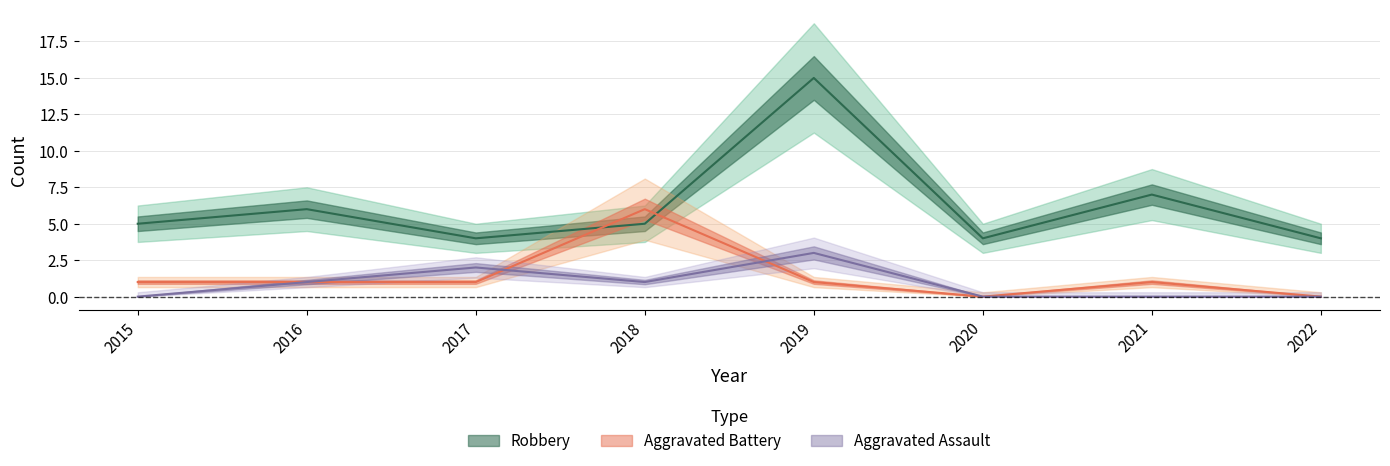

Which series has the widest spread of values?

Robbery